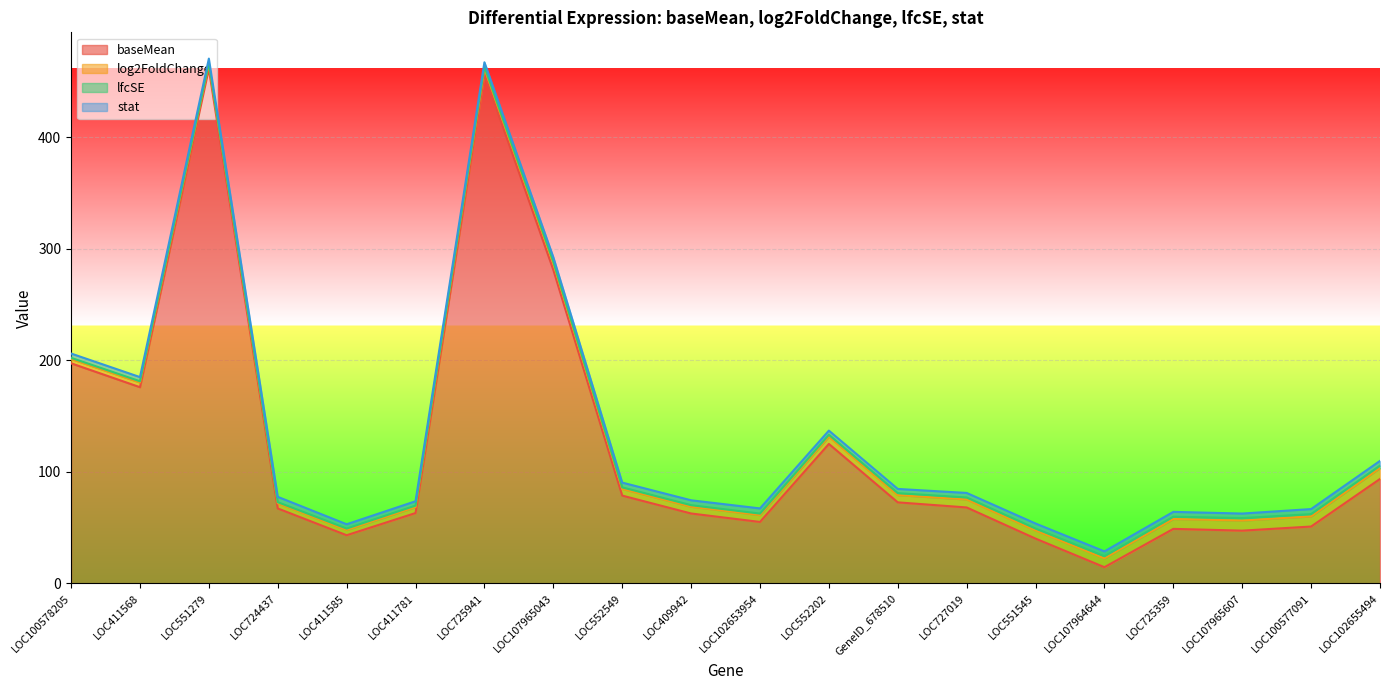

Reading left to right, list all the values displayed in this chart.

baseMean: 197.4	176.0	461.5	67.2	43.2	63.1	456.5	281.3	78.7	62.7	55.1	125.1	72.7	68.1	40.2	14.5	48.9	47.3	51.0	93.7
log2FoldChange: 3.9	4.2	4.4	4.7	4.8	5.3	5.7	5.9	6.0	6.1	6.2	6.5	6.5	7.2	7.4	8.0	8.9	9.0	9.1	9.7
lfcSE: 1.0	1.1	1.2	1.0	1.2	1.4	1.4	1.5	1.4	1.4	1.3	1.7	1.7	1.8	1.6	1.8	2.0	2.2	2.0	2.3
stat: 3.9	3.8	3.8	4.8	3.8	3.9	3.9	3.9	4.3	4.4	4.7	3.8	3.8	4.1	4.5	4.4	4.3	4.1	4.5	4.2